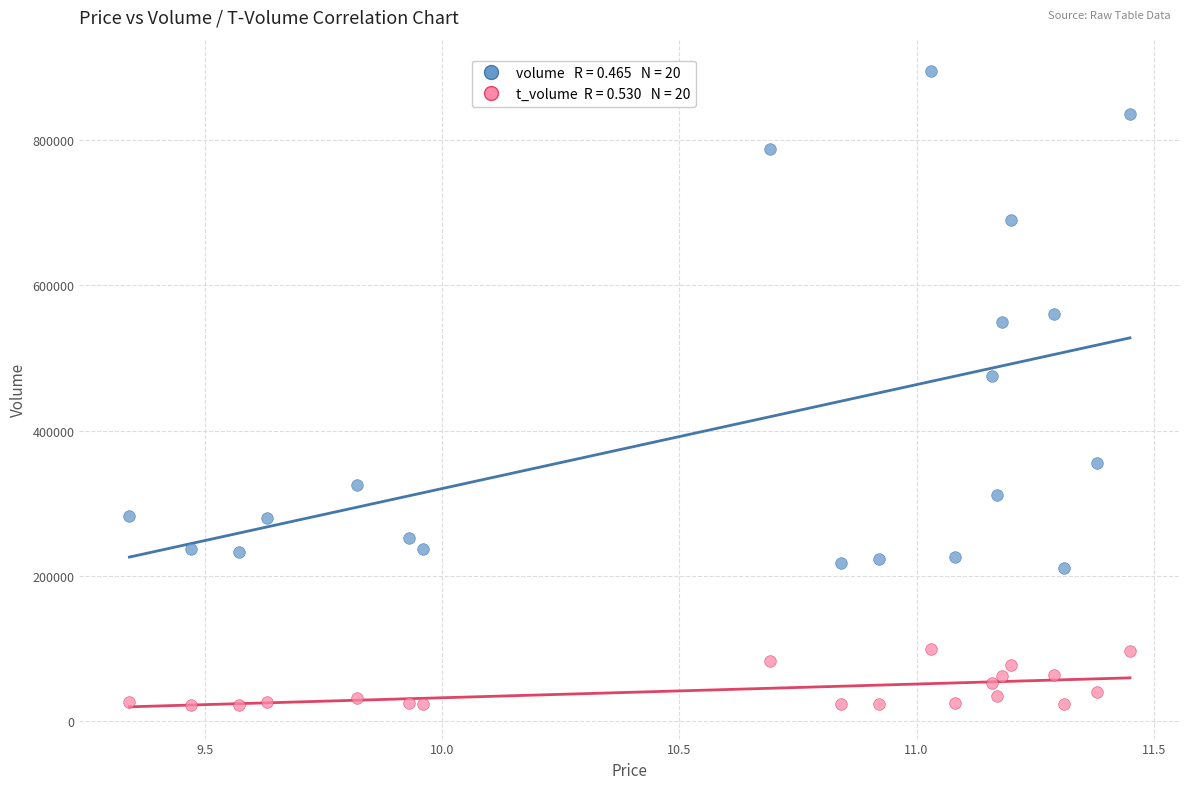

Across all series, what Y value is closest to 458053?

475065